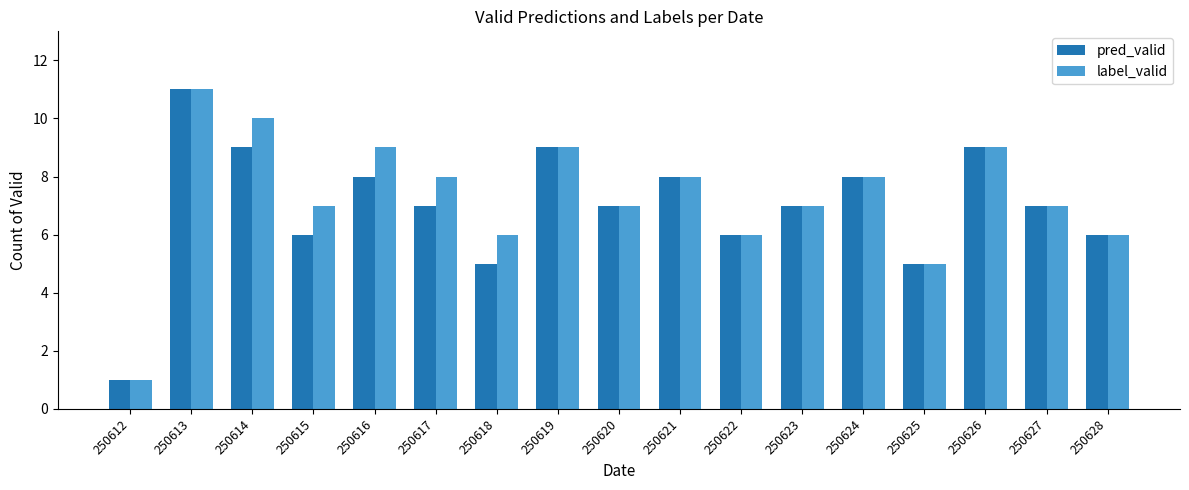

Is it true that label_valid equals 9 at 250626?

True